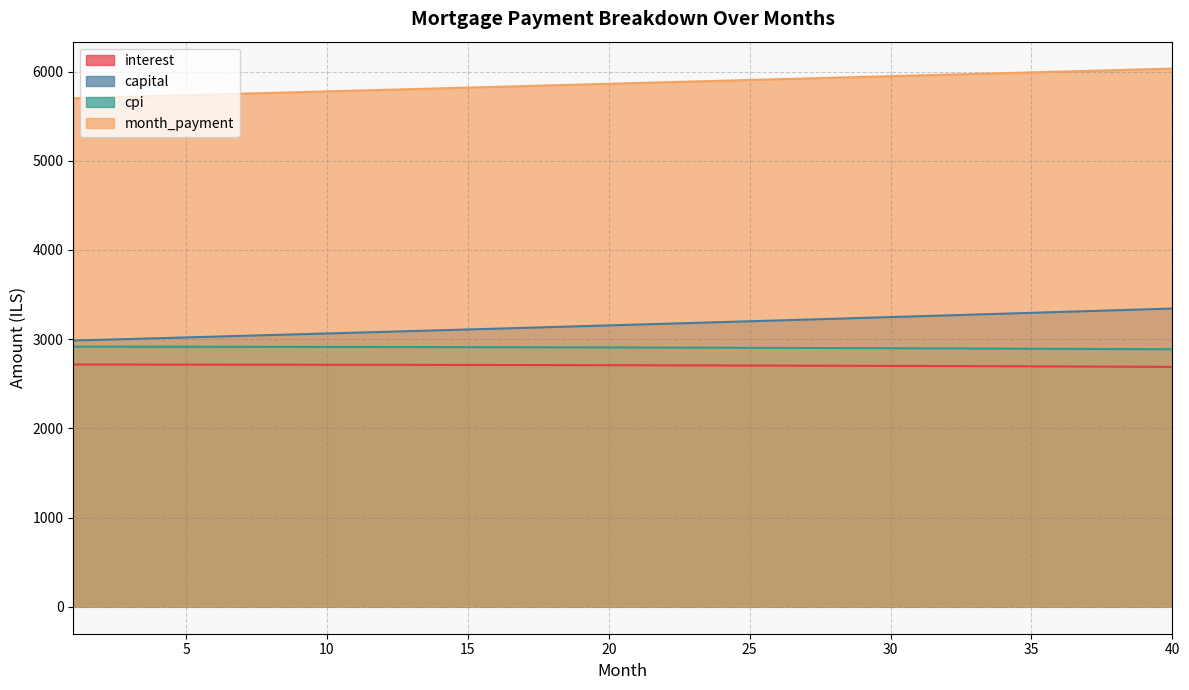

Reading left to right, extract all data points from this chart.

interest: 1=2716.2	2=2716.1	3=2715.8	4=2715.6	5=2715.3	6=2715.1	7=2714.8	8=2714.4	9=2714.1	10=2713.7	11=2713.3	12=2712.8	13=2712.4	14=2711.9	15=2711.4	16=2710.8	17=2710.3	18=2709.7	19=2709.1	20=2708.4	21=2707.8	22=2707.1	23=2706.3	24=2705.6	25=2704.8	26=2704.0	27=2703.2	28=2702.3	29=2701.4	30=2700.5	31=2699.6	32=2698.6	33=2697.6	34=2696.6	35=2695.5	36=2694.4	37=2693.3	38=2692.1	39=2691.0	40=2689.8
capital: 1=2984.9	2=2993.6	3=3002.3	4=3011.1	5=3019.8	6=3028.7	7=3037.5	8=3046.3	9=3055.2	10=3064.1	11=3073.1	12=3082.0	13=3091.0	14=3100.1	15=3109.1	16=3118.2	17=3127.2	18=3136.4	19=3145.5	20=3154.7	21=3163.9	22=3173.1	23=3182.4	24=3191.7	25=3201.0	26=3210.3	27=3219.7	28=3229.1	29=3238.5	30=3247.9	31=3257.4	32=3266.9	33=3276.4	34=3286.0	35=3295.6	36=3305.2	37=3314.8	38=3324.5	39=3334.2	40=3343.9
cpi: 1=2916.5	2=2916.2	3=2916.0	4=2915.7	5=2915.4	6=2915.1	7=2914.7	8=2914.3	9=2913.9	10=2913.5	11=2913.0	12=2912.5	13=2912.0	14=2911.5	15=2910.9	16=2910.3	17=2909.7	18=2909.0	19=2908.3	20=2907.6	21=2906.8	22=2906.1	23=2905.2	24=2904.4	25=2903.6	26=2902.7	27=2901.7	28=2900.8	29=2899.8	30=2898.8	31=2897.7	32=2896.7	33=2895.5	34=2894.4	35=2893.2	36=2892.0	37=2890.8	38=2889.5	39=2888.2	40=2886.9
month_payment: 1=5701.1	2=5709.6	3=5718.1	4=5726.7	5=5735.2	6=5743.7	7=5752.2	8=5760.8	9=5769.3	10=5777.8	11=5786.4	12=5794.9	13=5803.4	14=5811.9	15=5820.5	16=5829.0	17=5837.5	18=5846.1	19=5854.6	20=5863.1	21=5871.7	22=5880.2	23=5888.7	24=5897.3	25=5905.8	26=5914.3	27=5922.9	28=5931.4	29=5939.9	30=5948.4	31=5957.0	32=5965.5	33=5974.0	34=5982.6	35=5991.1	36=5999.6	37=6008.1	38=6016.6	39=6025.1	40=6033.7